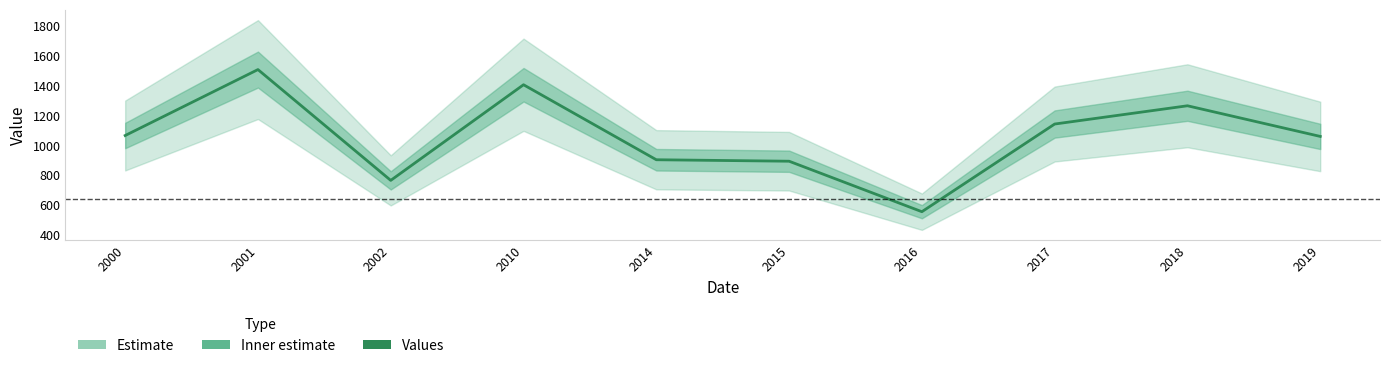

How many interior local peaks (higher than both neighbors) does the data have?

3